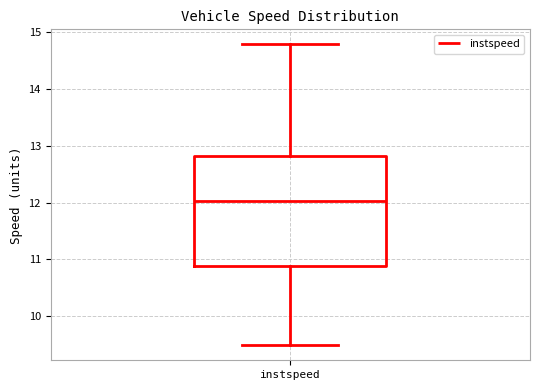

Where does the median line of the box for instspeed sit on the y-axis? The values are not printed on the chart, so give them approximately, as read against the axis.

12.0